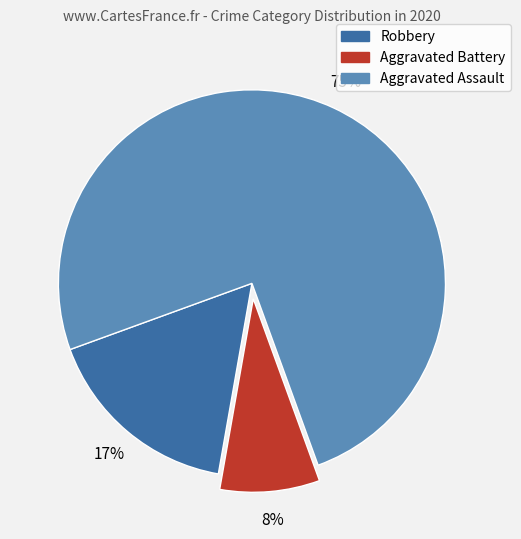

To the nearest percent, what is the average slice percentage?

33%